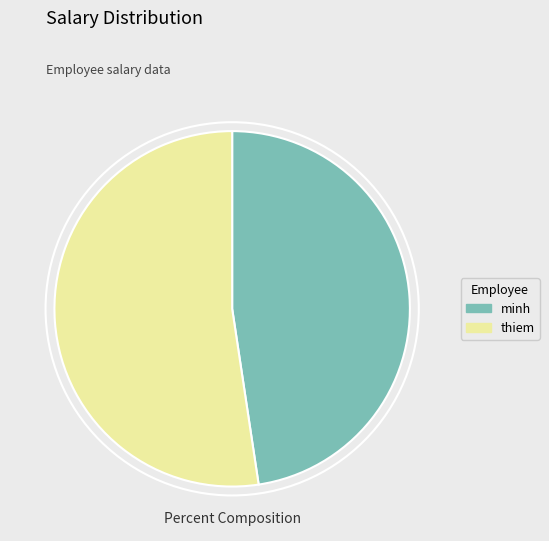

Is there a majority slice in this chart?

Yes